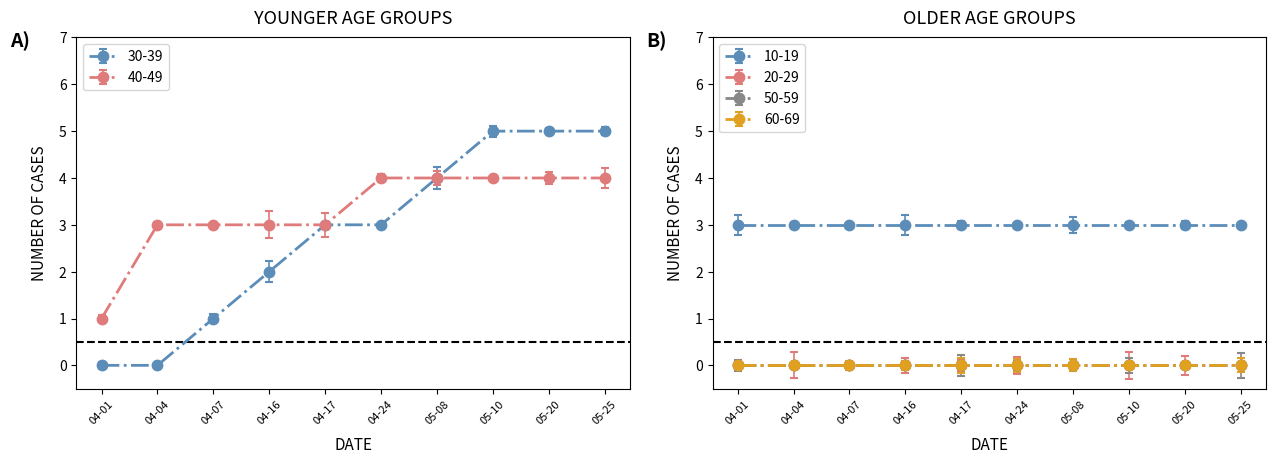

Reading right to left, what are all the values shown in this chart?

30-39: 05-25=5	05-20=5	05-10=5	05-08=4	04-24=3	04-17=3	04-16=2	04-07=1	04-04=0	04-01=0
40-49: 05-25=4	05-20=4	05-10=4	05-08=4	04-24=4	04-17=3	04-16=3	04-07=3	04-04=3	04-01=1